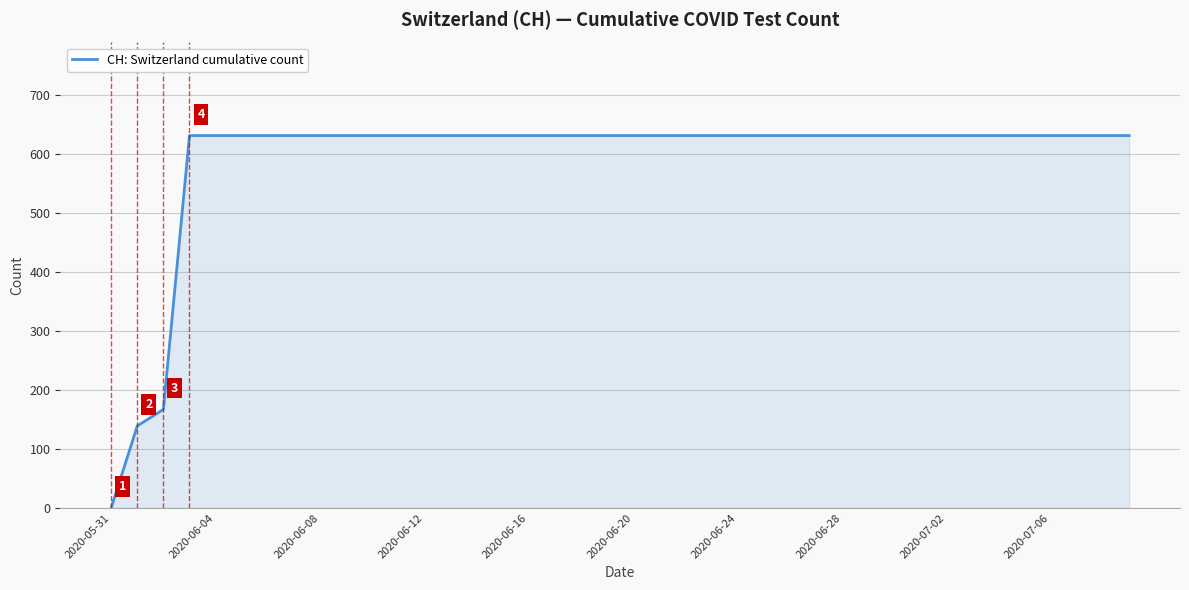

How many values are above zero?

39